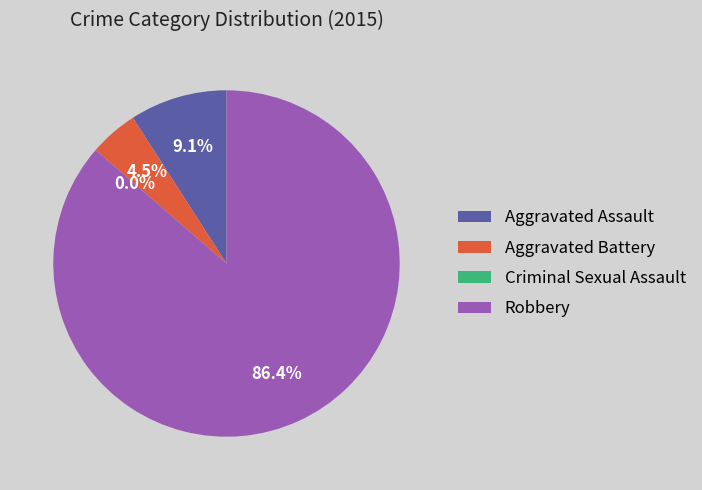

How many slices are in this pie chart?

4